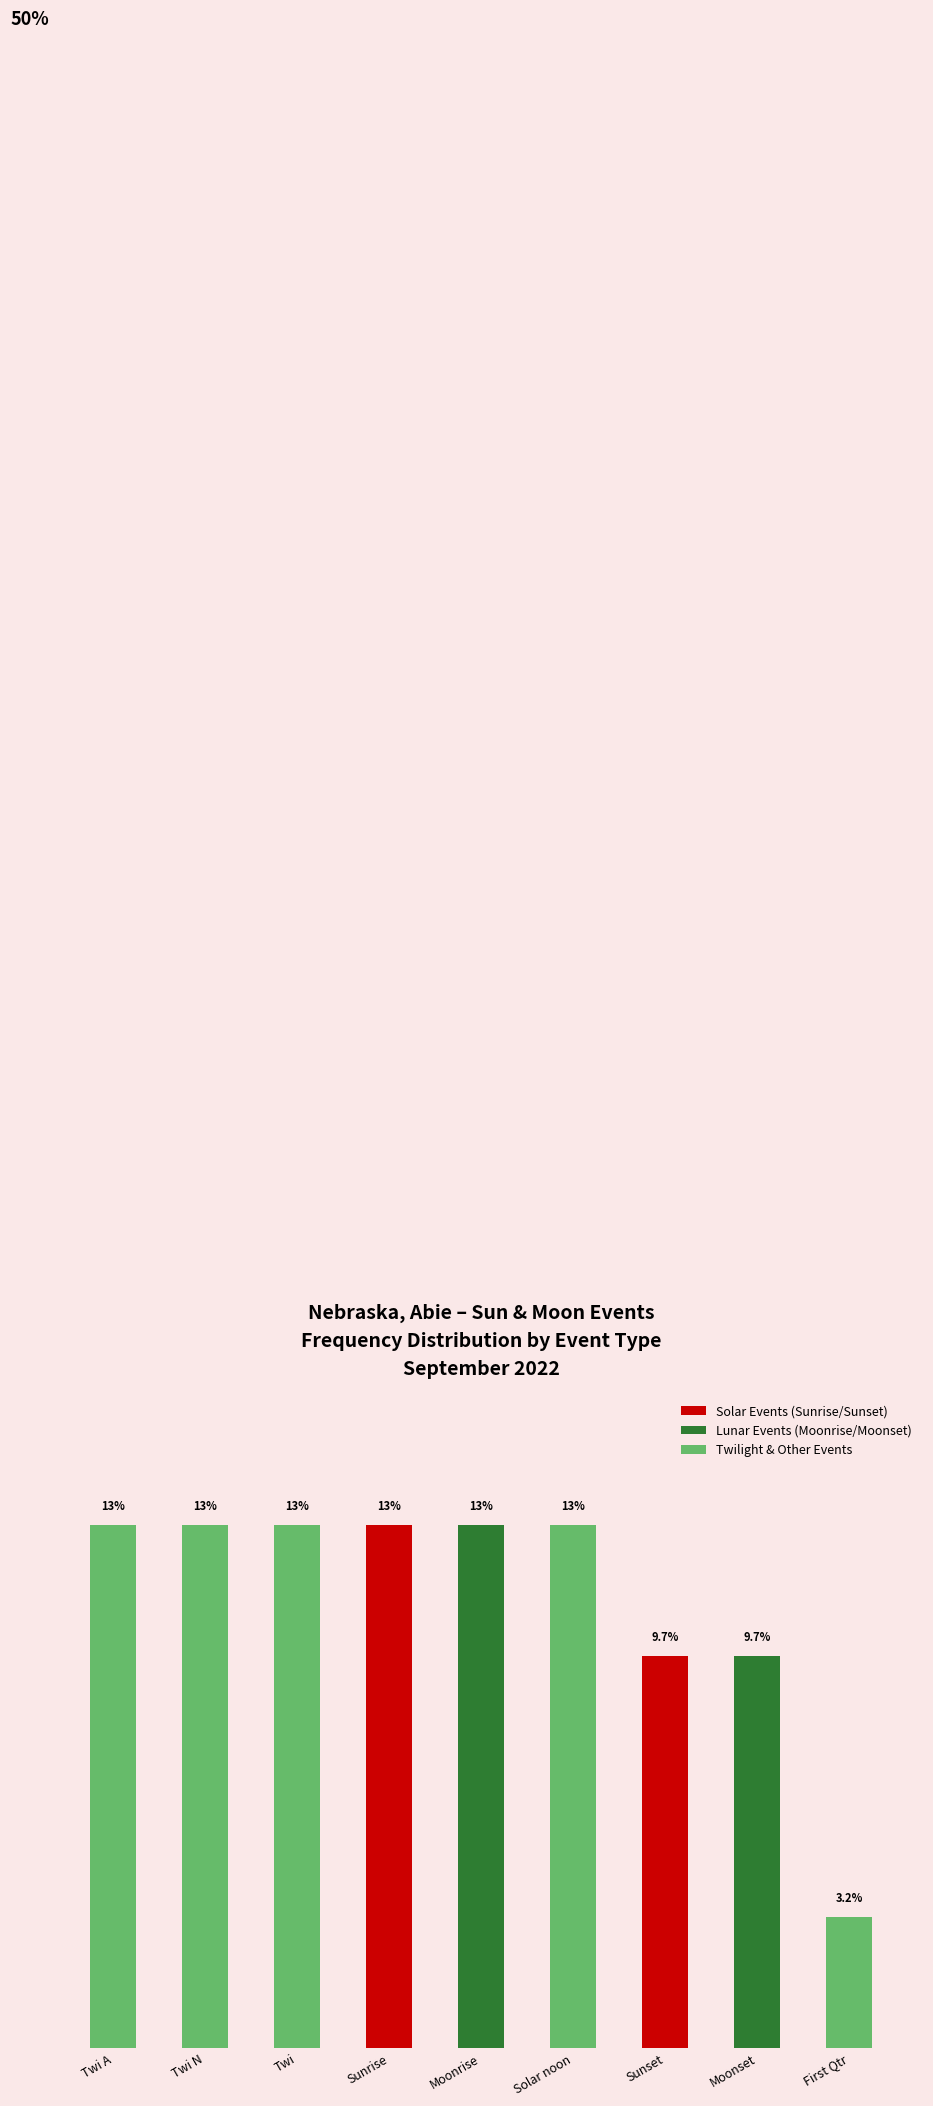

Reading left to right, extract all data points from this chart.

12.9	12.9	12.9	12.9	12.9	12.9	9.7	9.7	3.2